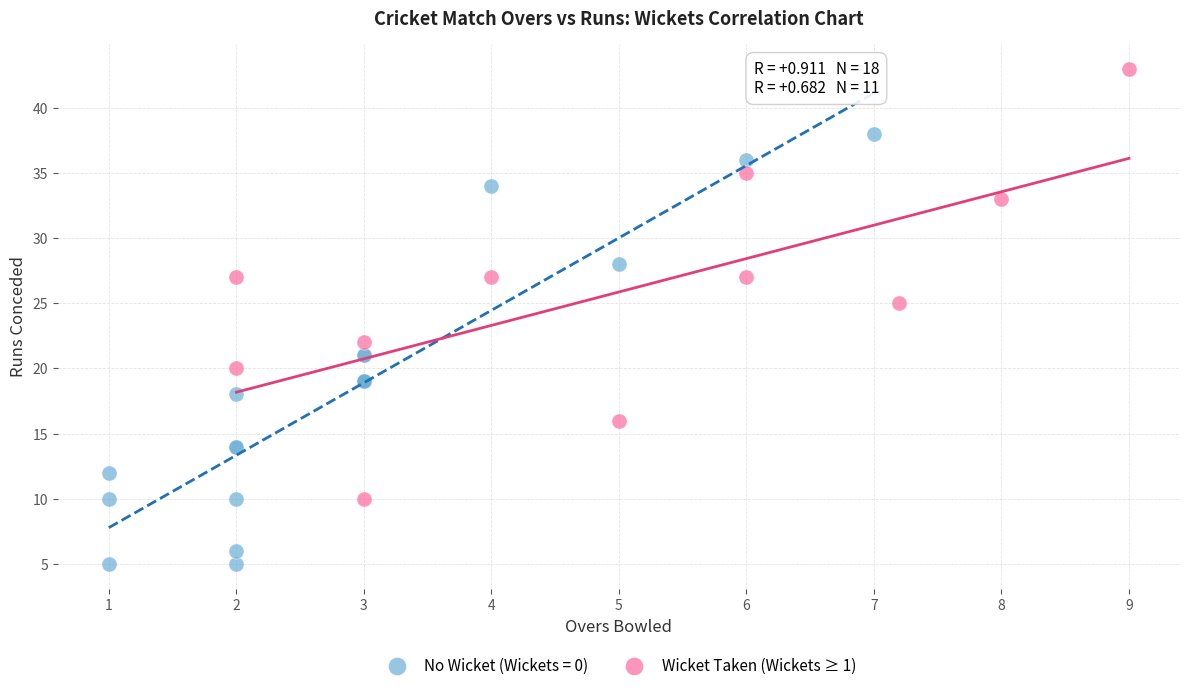

Which series contains the highest Y value?

Wicket Taken (Wickets ≥ 1)